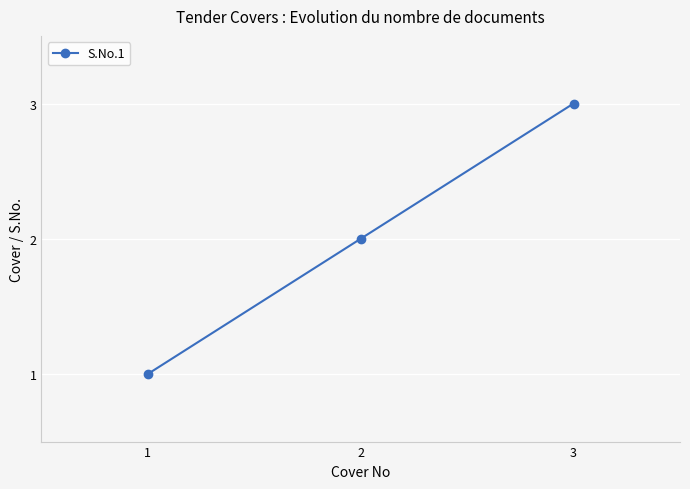

What is the value of the 1st point from the left?

1